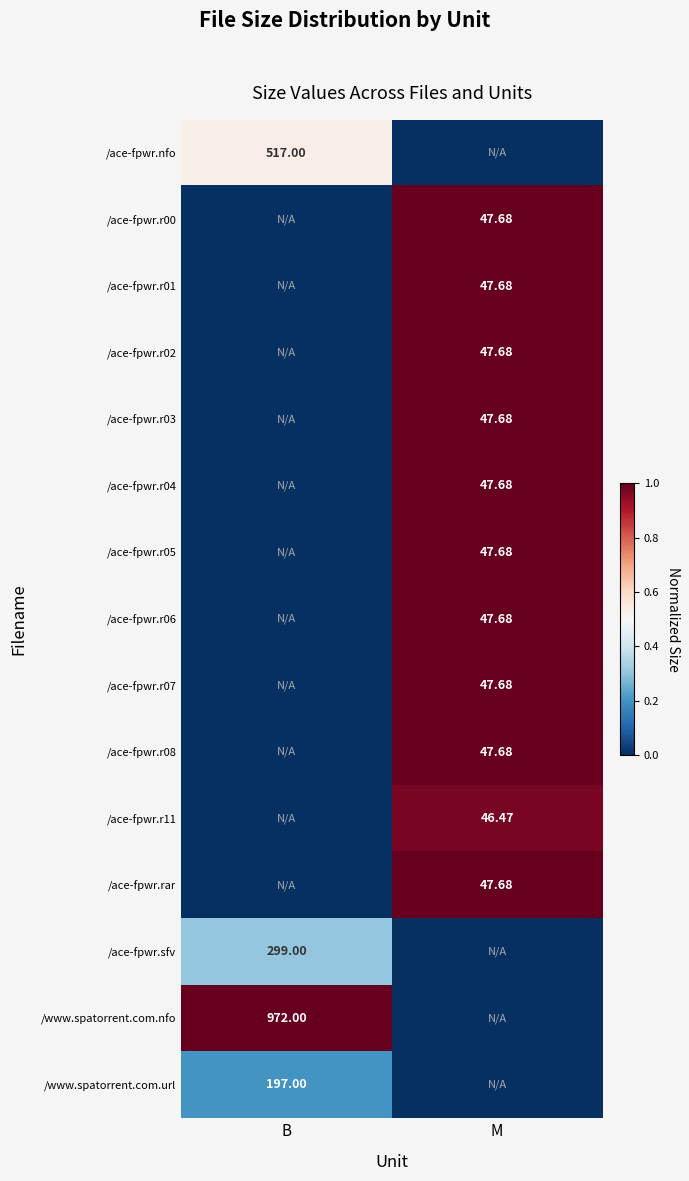

Is the value of /ace-fpwr.nfo at B greater than the value of /ace-fpwr.r00 at M?

Yes